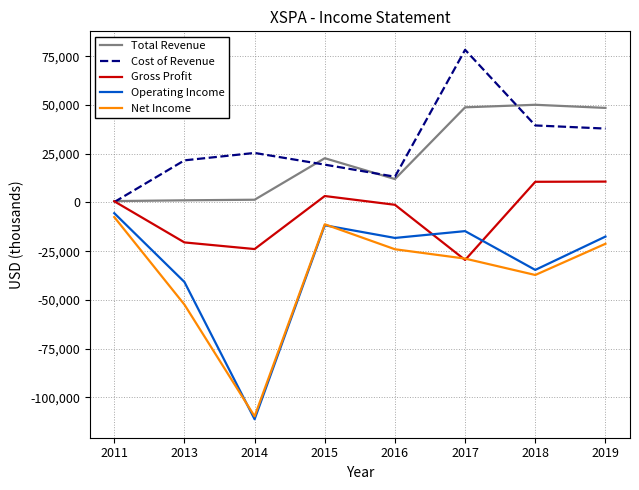

True or false: Operating Income and Cost of Revenue cross at least once.

False